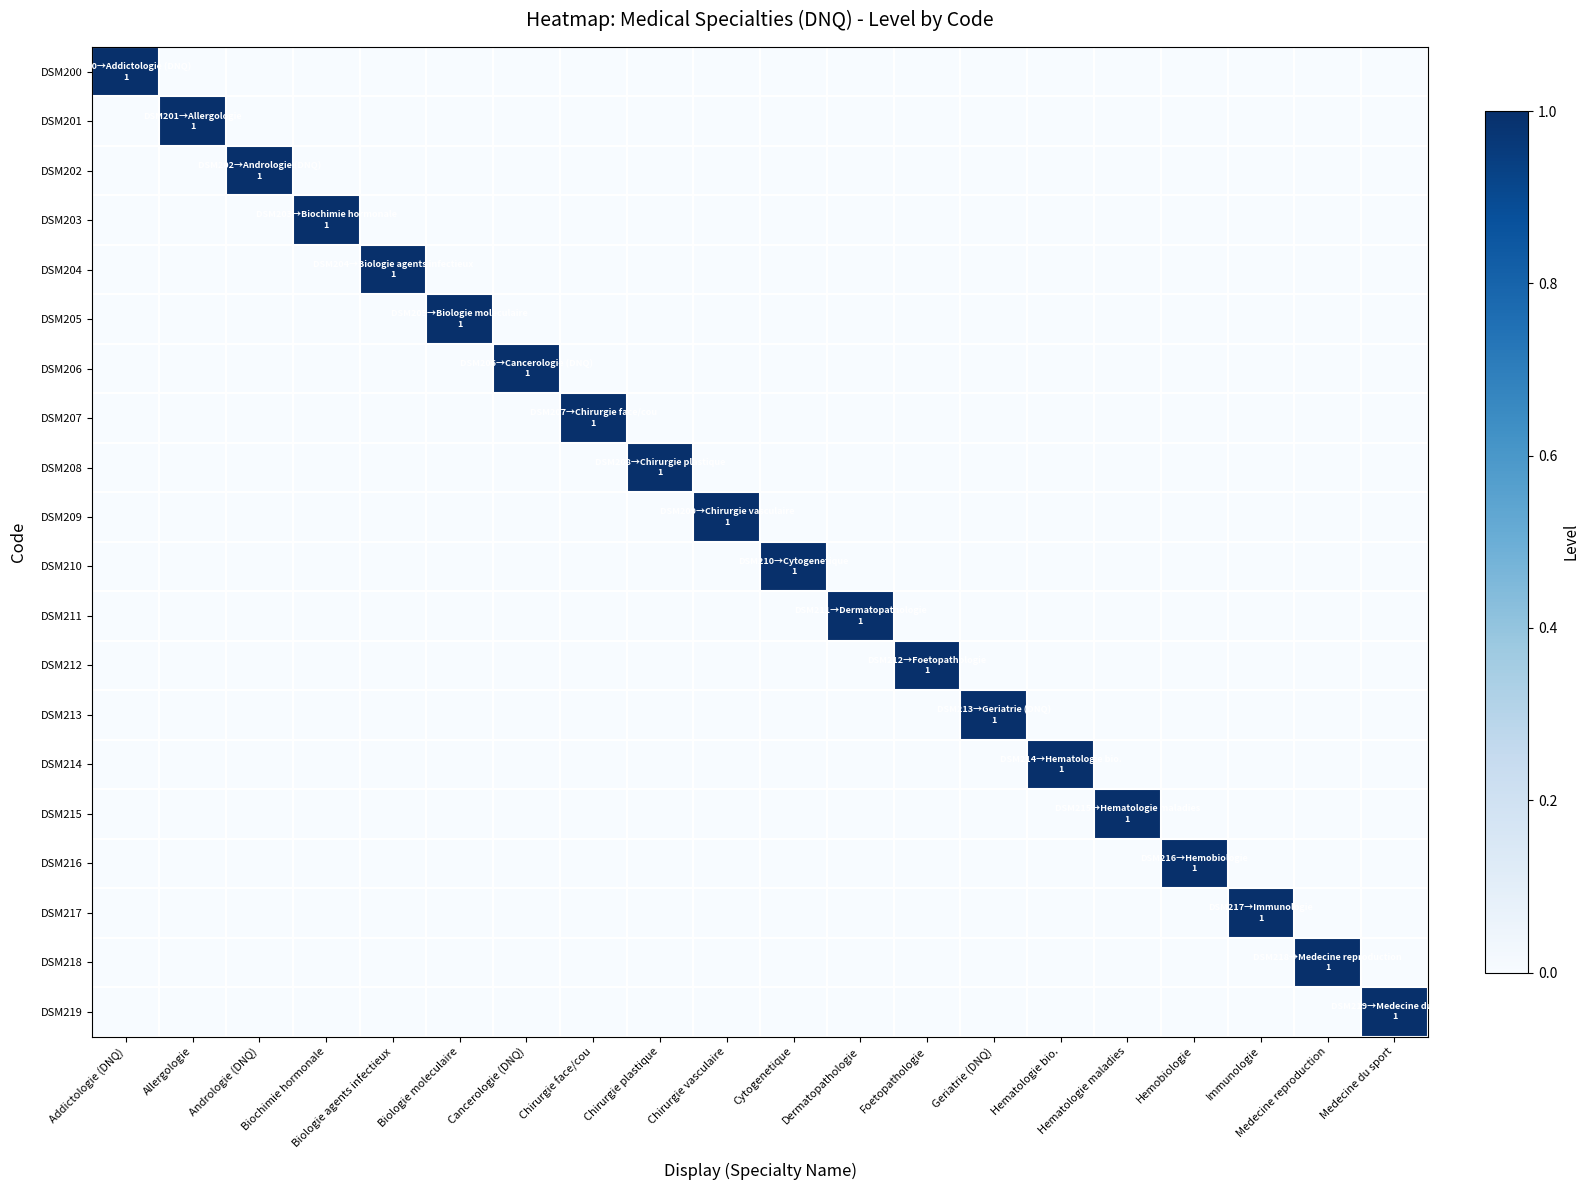

At which category does the chart reach its minimum across all series?

Allergologie